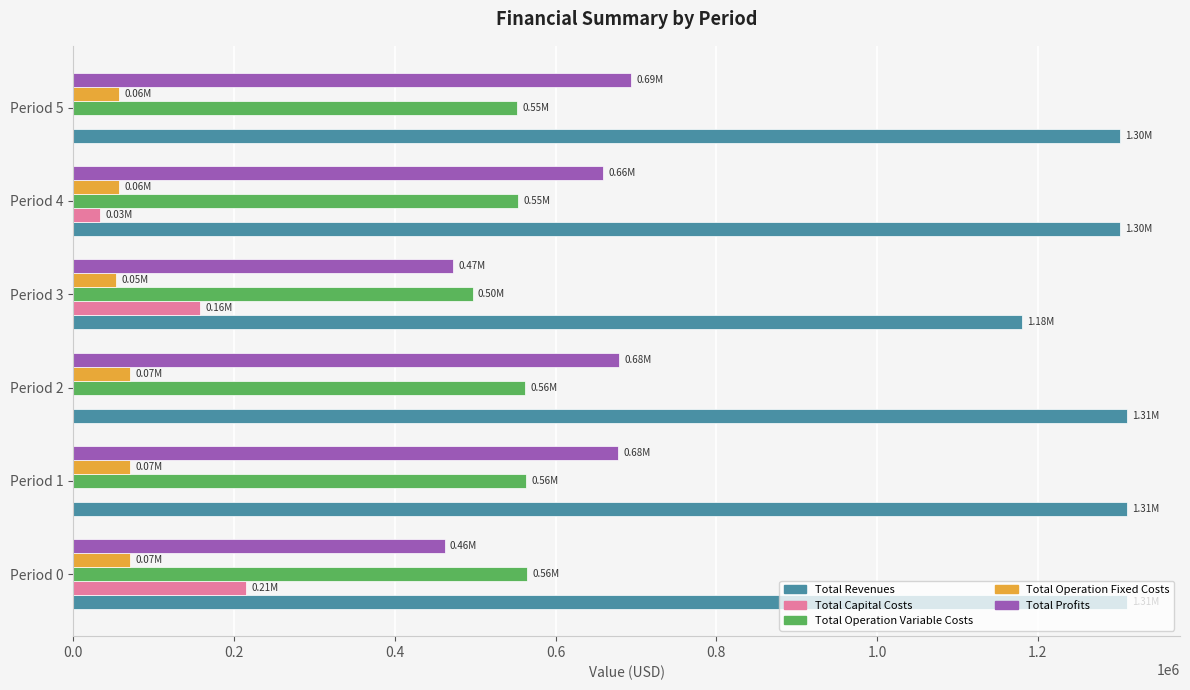

What is the total value across all series at Period 0?

2622419.9